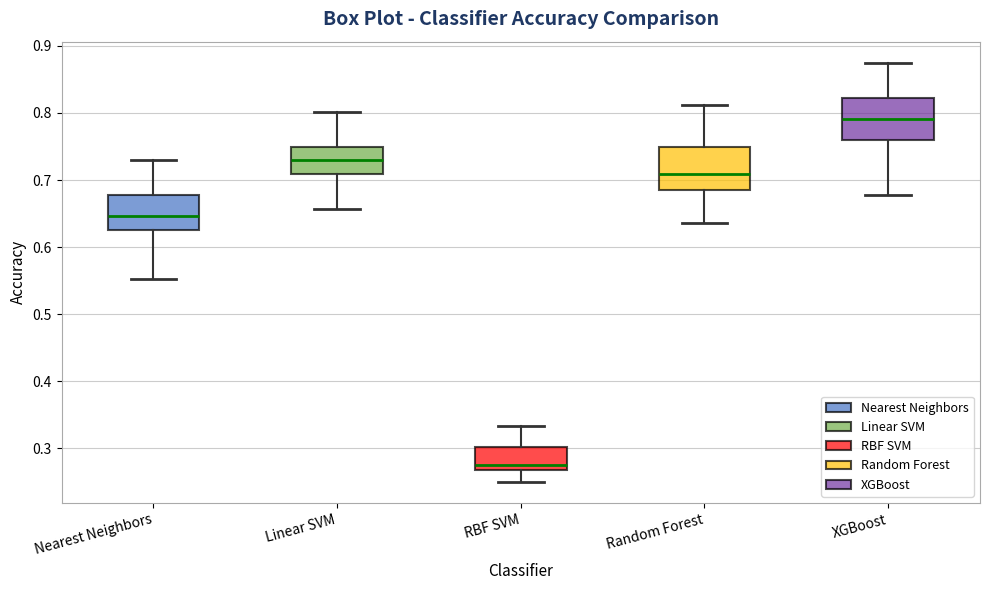

Reading left to right, transcribe this box plot: for each box, give where its median line is, the range the box spans, and where its two whiskers end, as read against the y-axis. The values are not printed on the chart, so give them approximately, as read against the axis.

Nearest Neighbors: median 0.65, box 0.63 to 0.68, whiskers 0.55 to 0.73
Linear SVM: median 0.73, box 0.71 to 0.75, whiskers 0.66 to 0.80
RBF SVM: median 0.28, box 0.27 to 0.30, whiskers 0.25 to 0.33
Random Forest: median 0.71, box 0.68 to 0.75, whiskers 0.64 to 0.81
XGBoost: median 0.79, box 0.76 to 0.82, whiskers 0.68 to 0.88